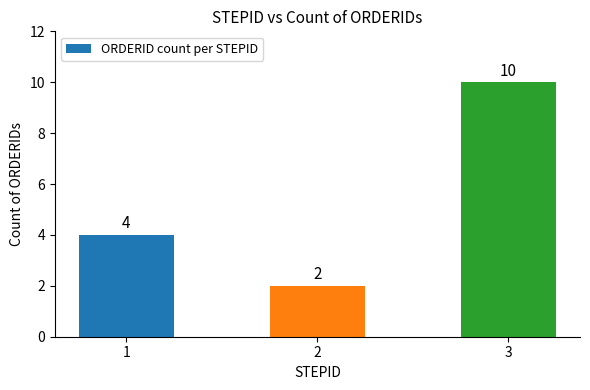

The value at 2 is 2. True or false?

True